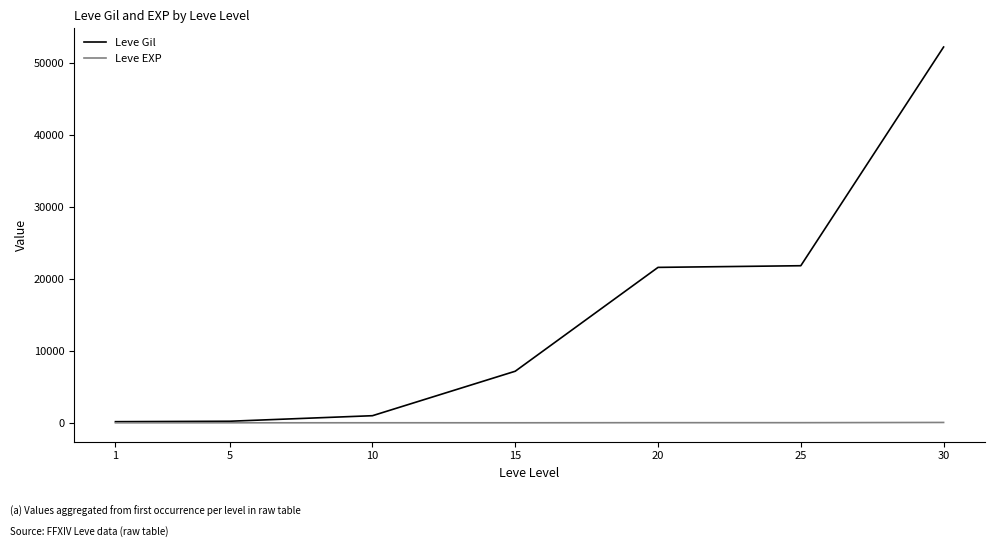

True or false: Leve Gil has more than 2 points higher than both neighbors.

False